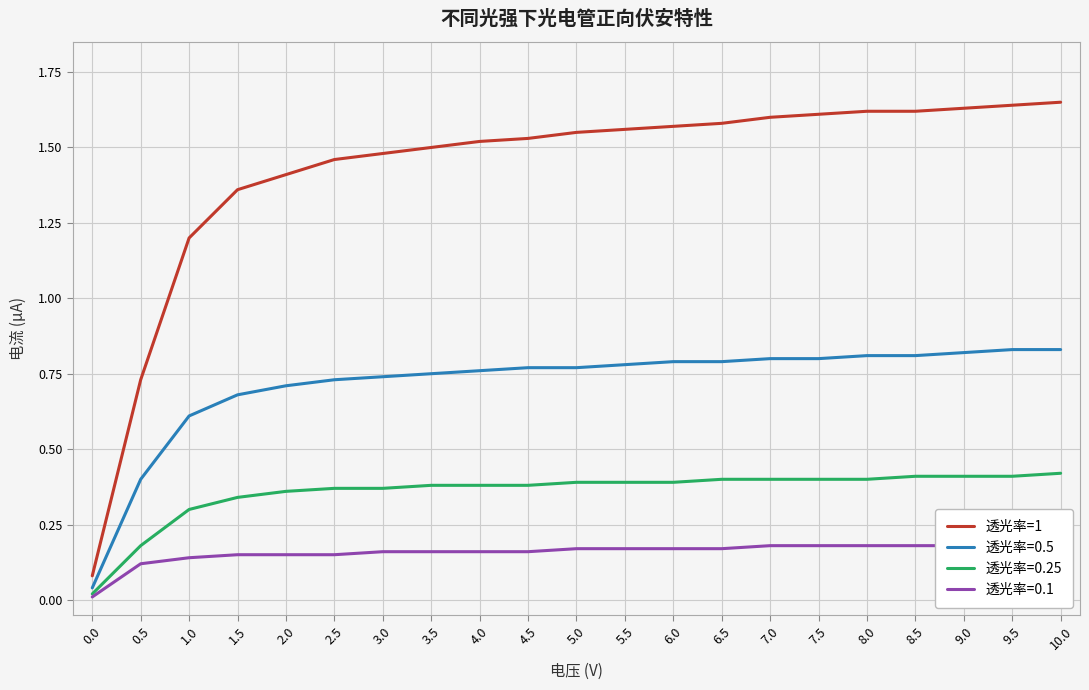

What is the change in value from 0.5 to 4.0?

+0.8